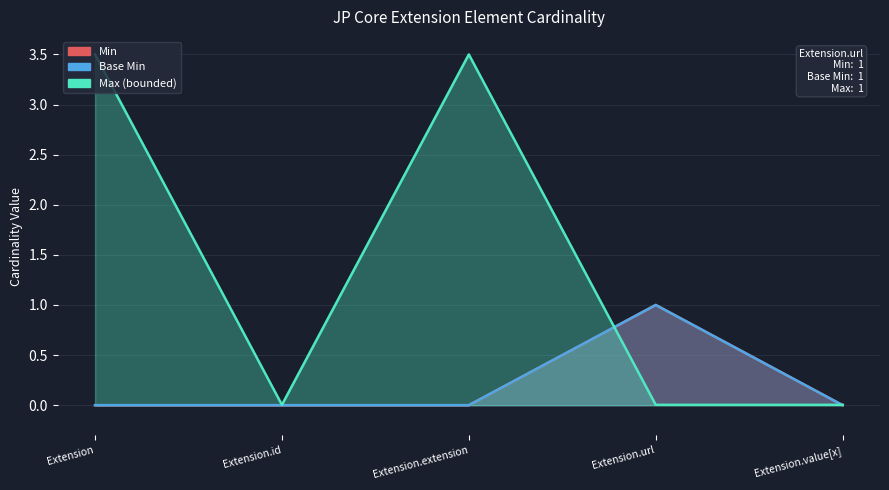

How many data points in Min are above 0?

1